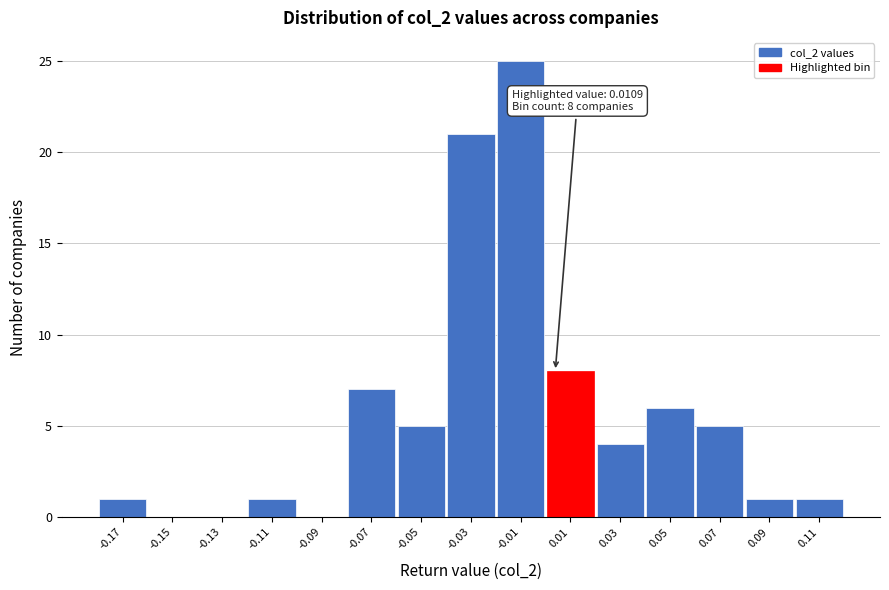

Reading left to right, what are all the values shown in this chart?

-0.17=1	-0.15=0	-0.13=0	-0.11=1	-0.09=0	-0.07=7	-0.05=5	-0.03=21	-0.01=25	0.01=8	0.03=4	0.05=6	0.07=5	0.09=1	0.11=1